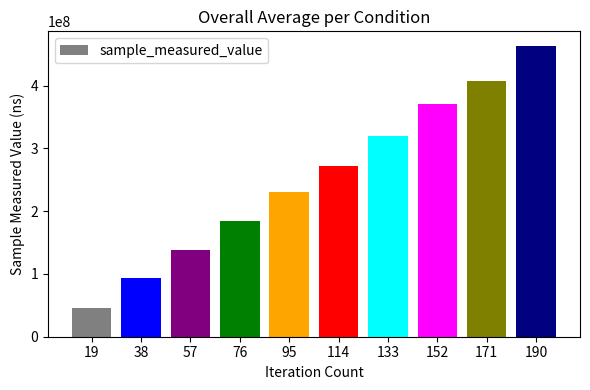

What is the smallest value displayed?

45355529